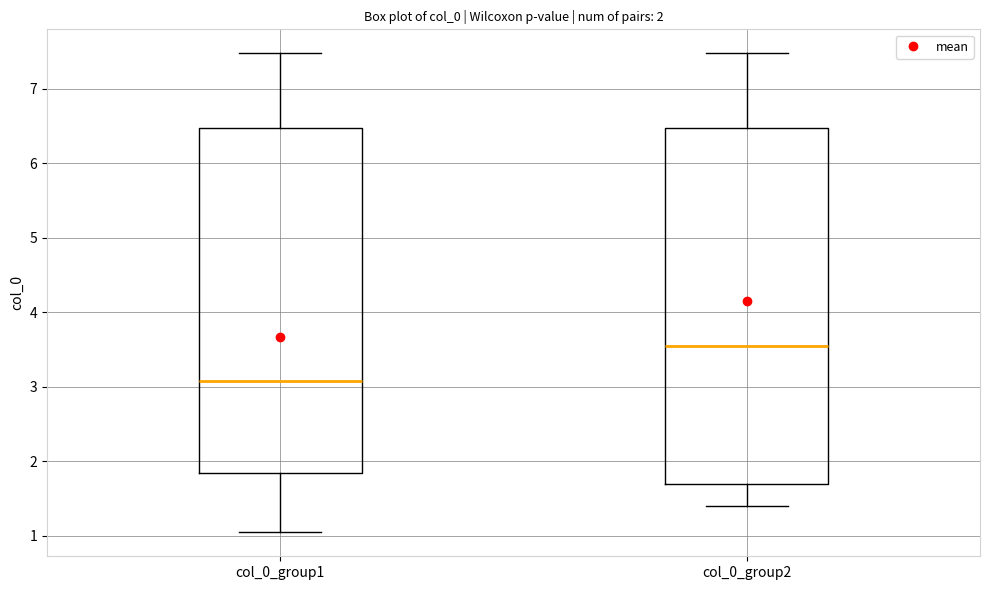

Which box is the tallest, from its lower edge to its upper edge?

col_0_group2